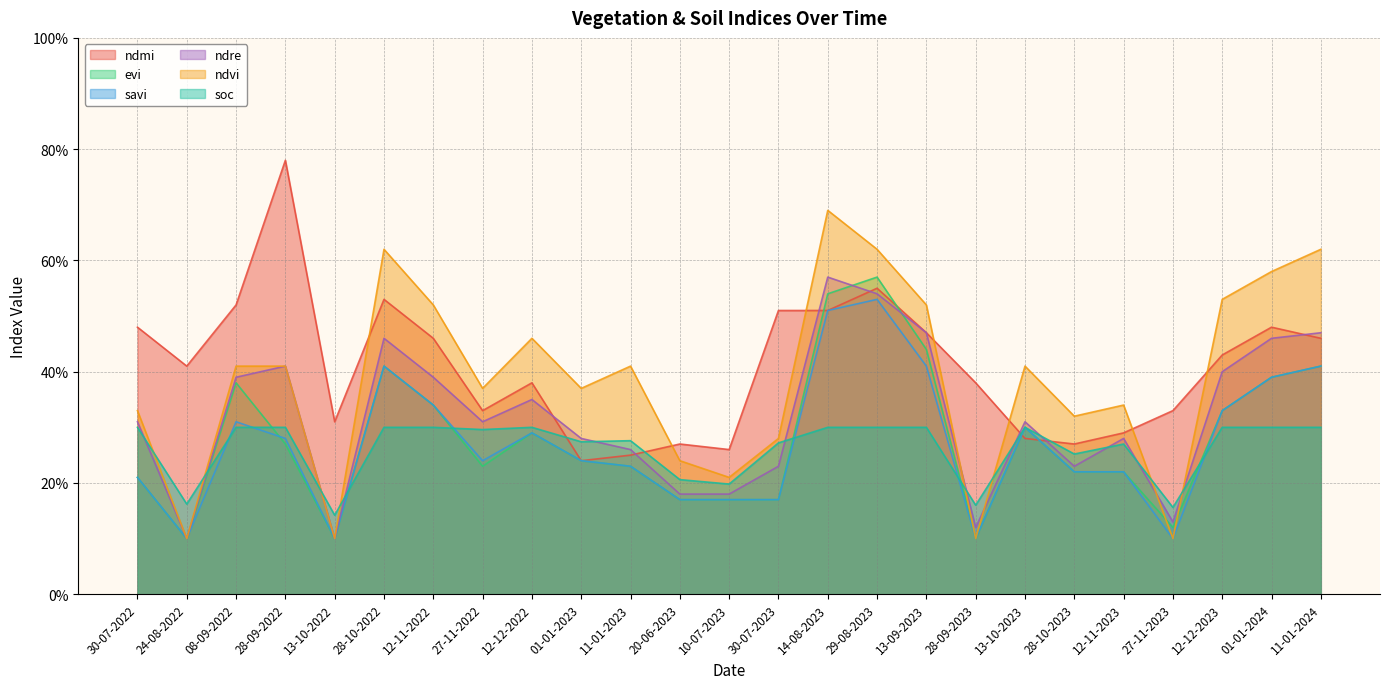

Which series has the largest range (max minus min)?

ndvi